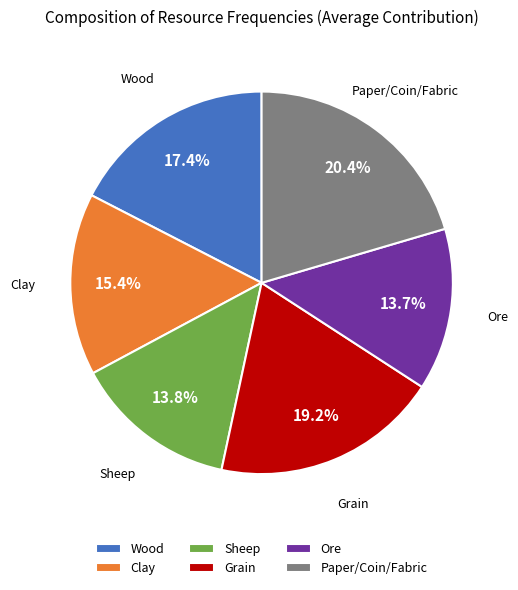

What is the largest slice in the pie chart?

Paper/Coin/Fabric